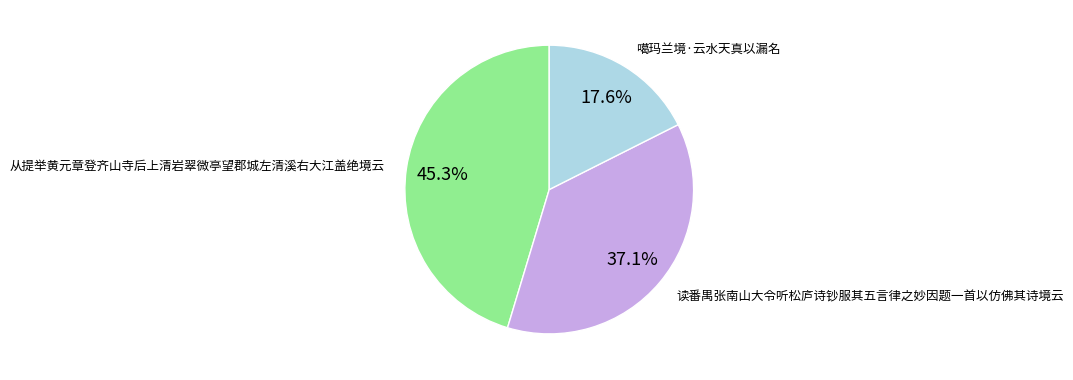

Is there a majority slice in this chart?

No